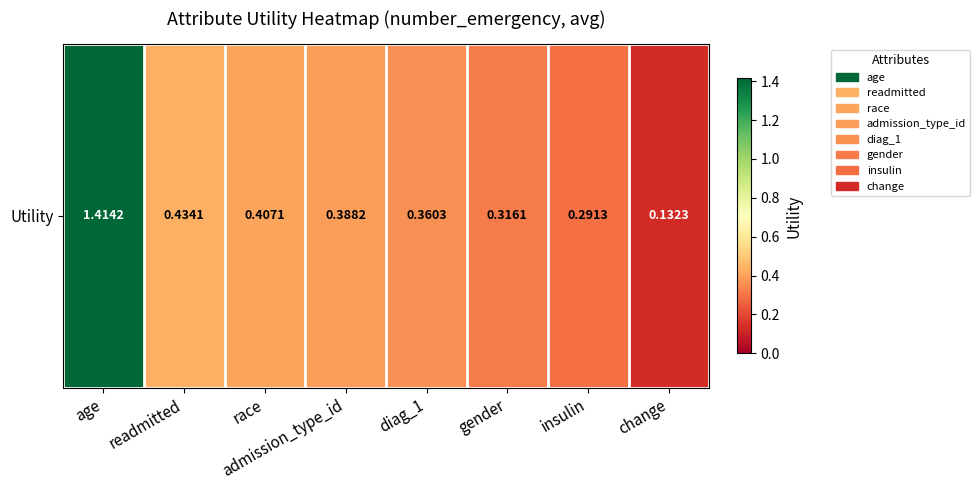

What is the maximum value shown in the chart?

1.4